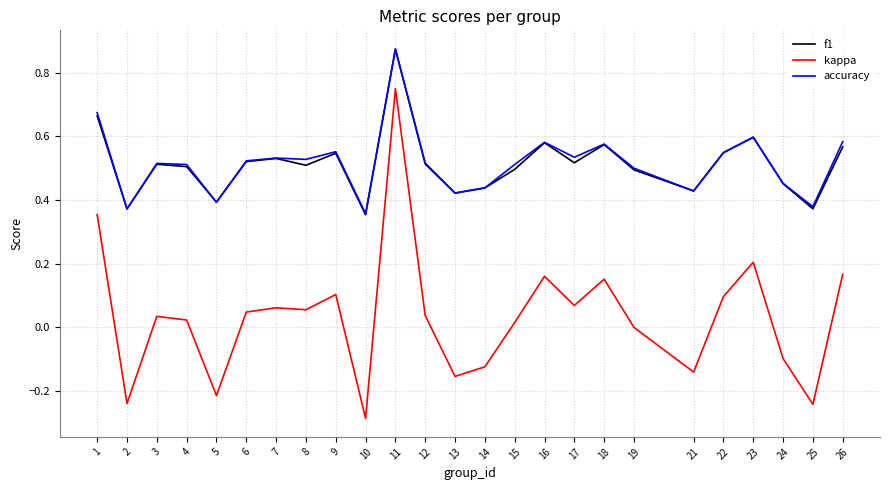

At which category does the chart reach its peak across all series?

11